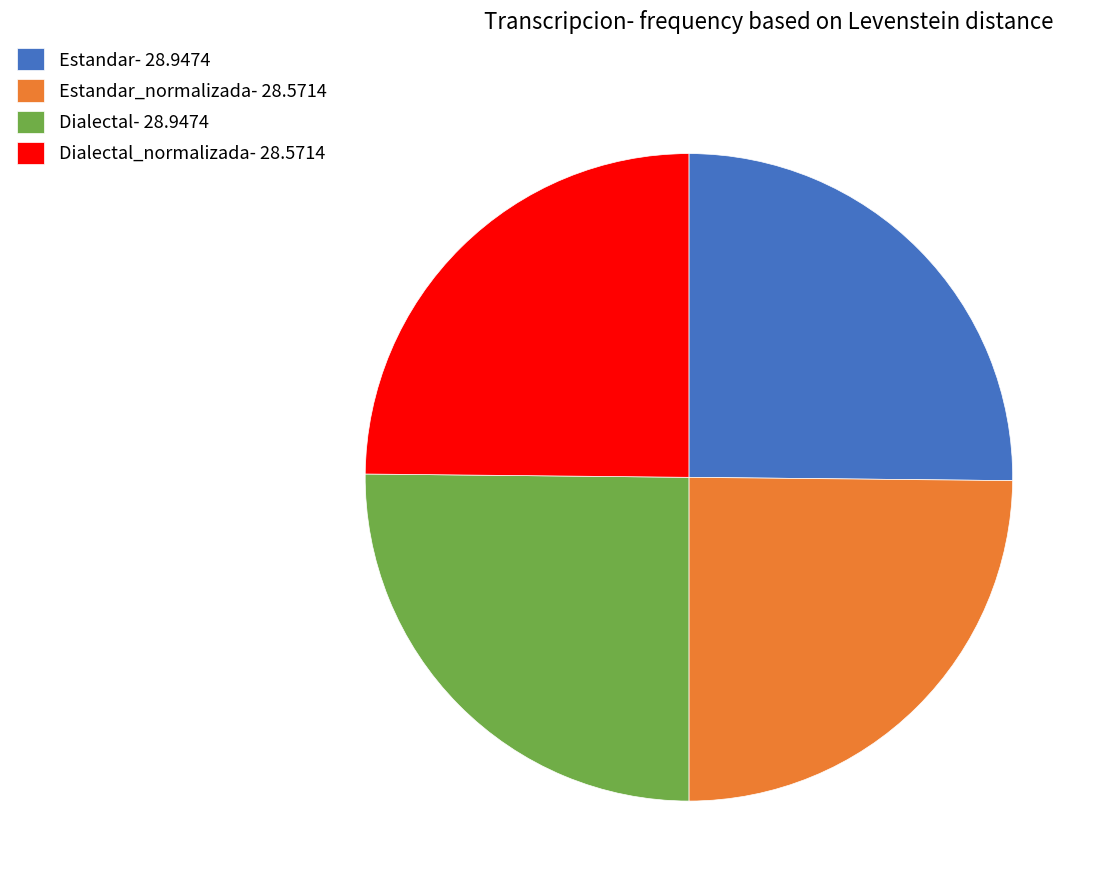

Is there a majority slice in this chart?

No